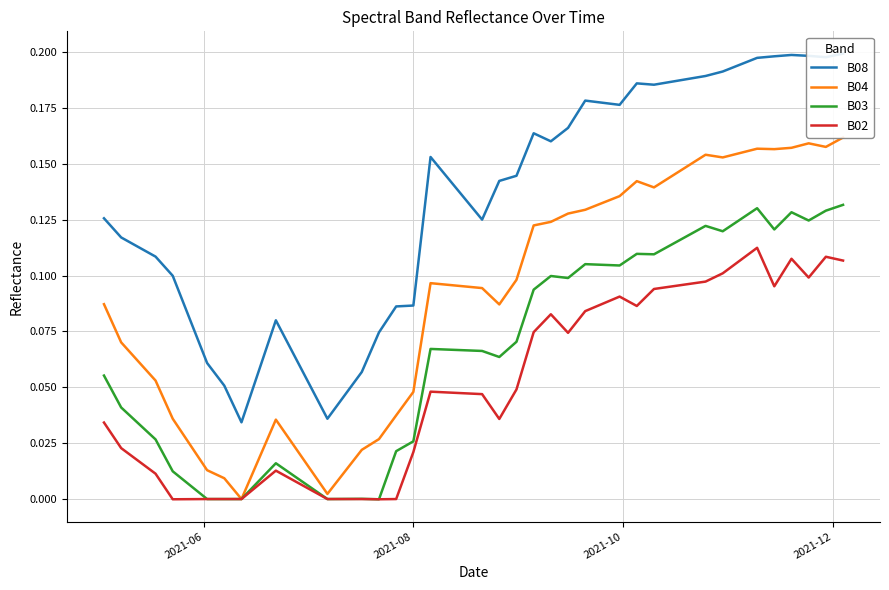

Which series has the largest range (max minus min)?

B08